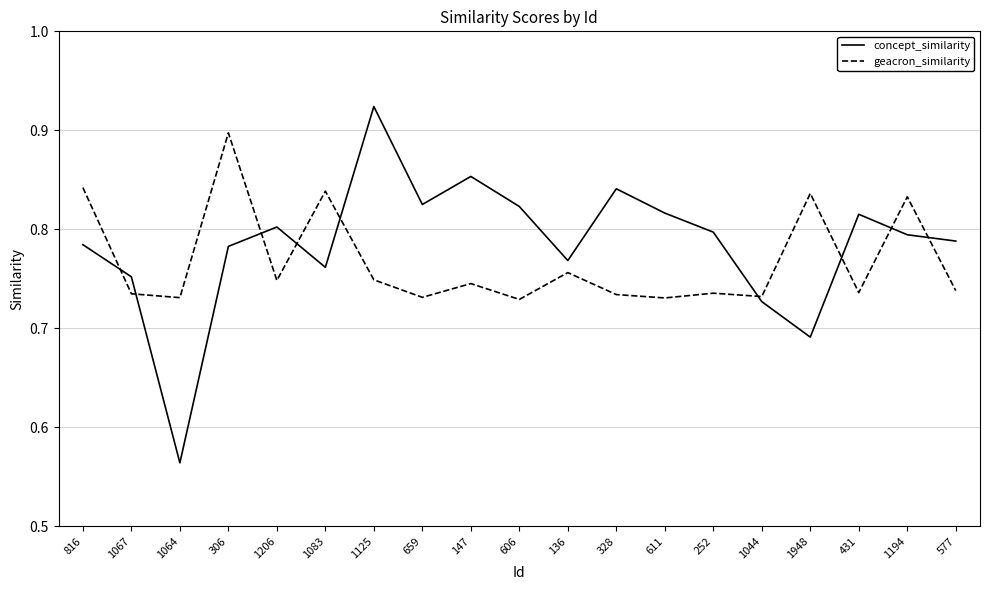

Where is concept_similarity nearest to the value 0?

1064